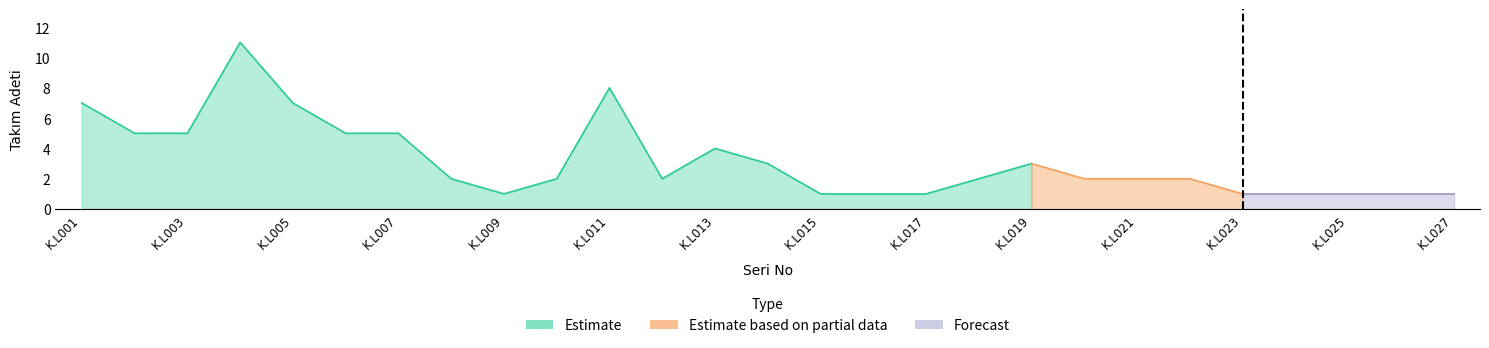

Reading left to right, transcribe all the data shown in this chart.

K.L001=7	K.L002=5	K.L003=5	K.L004=11	K.L005=7	K.L006=5	K.L007=5	K.L008=2	K.L009=1	K.L010=2	K.L011=8	K.L012=2	K.L013=4	K.L014=3	K.L015=1	K.L016=1	K.L017=1	K.L018=2	K.L019=3	K.L020=2	K.L021=2	K.L022=2	K.L023=1	K.L024=1	K.L025=1	K.L026=1	K.L027=1